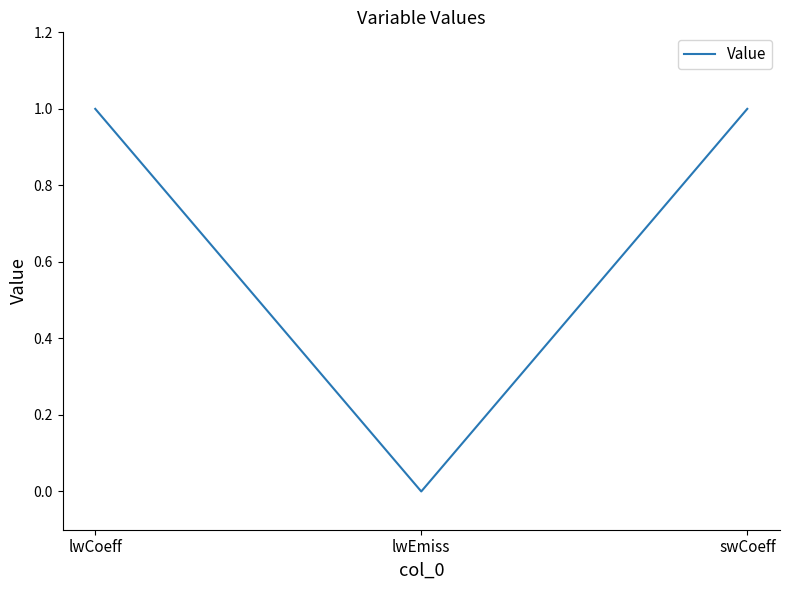

How many values are between 0 and 1?

3